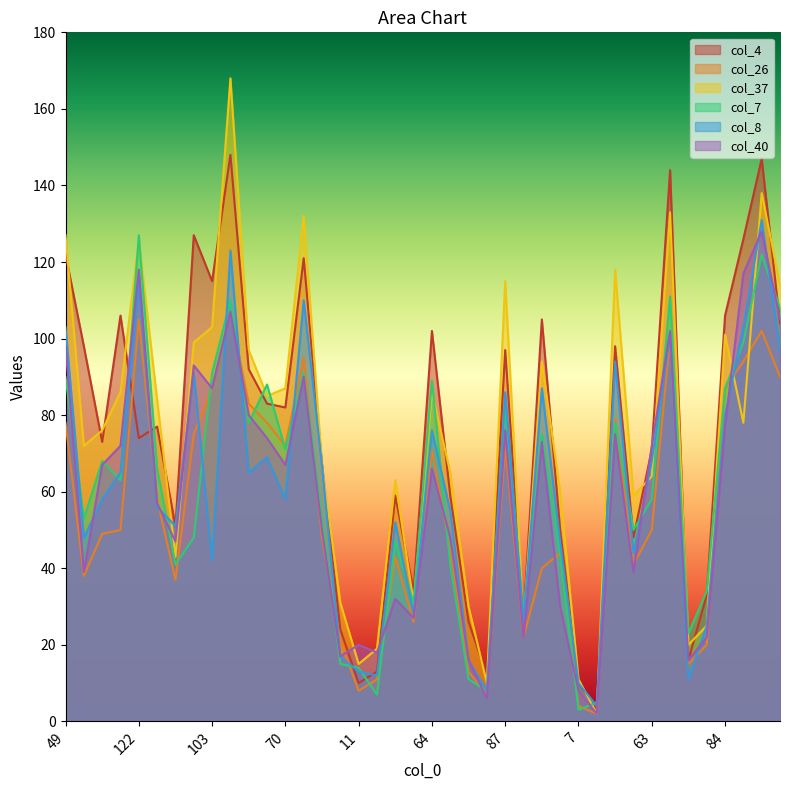

What is the value of the col_4 point at the 7th from the left?

51